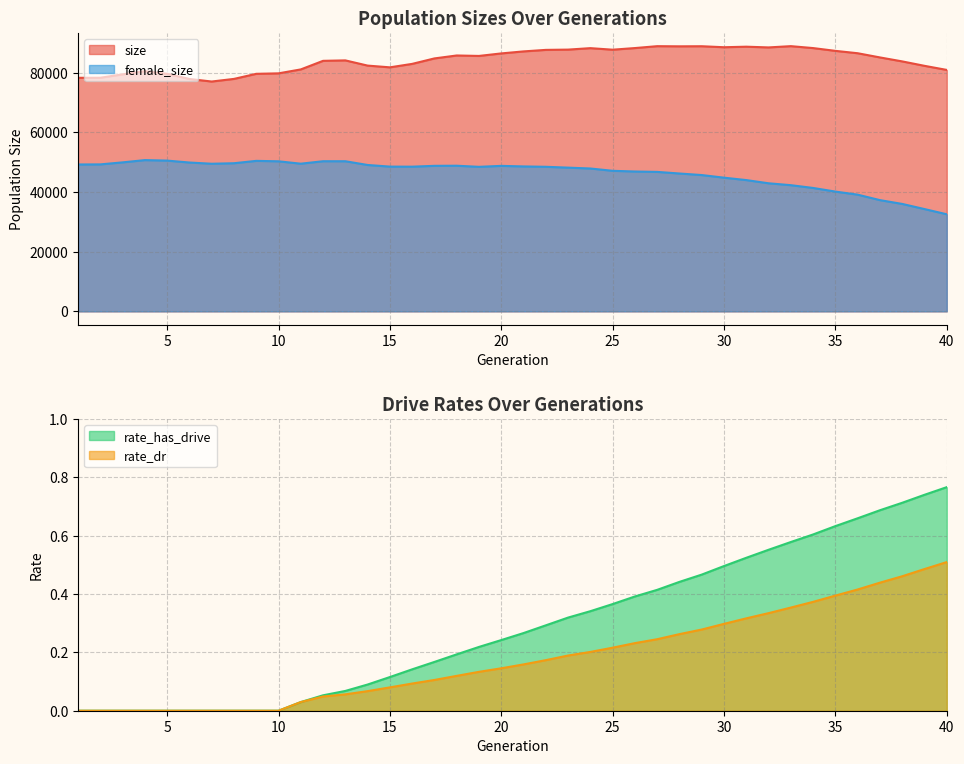

Between 1 and 40, which is larger?

40